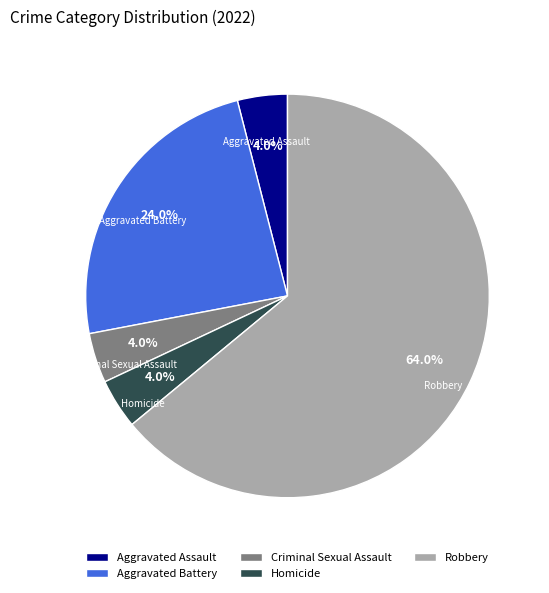

Count the number of slices in the pie.

5